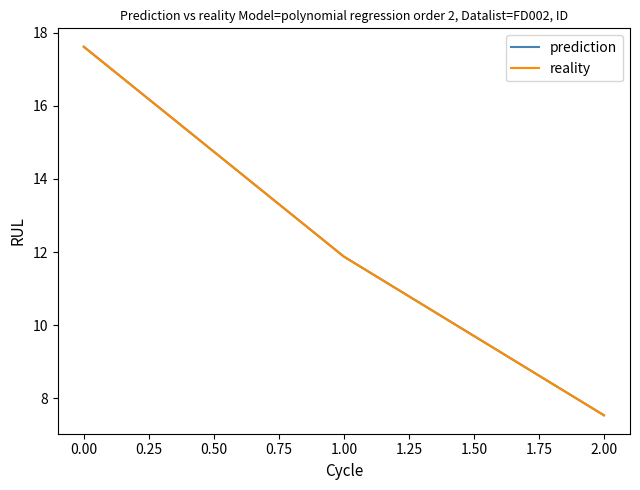

Does the chart display data point markers on the line(s)?

No